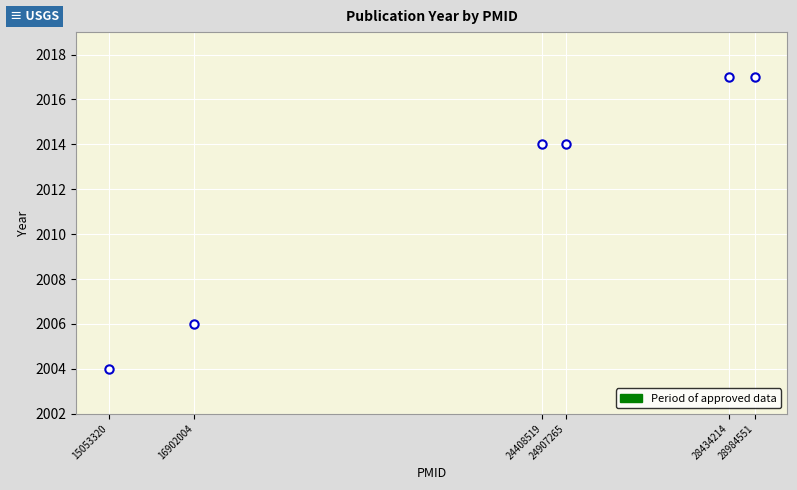

The chart shows a value of 2017 at 28984551. True or false?

True